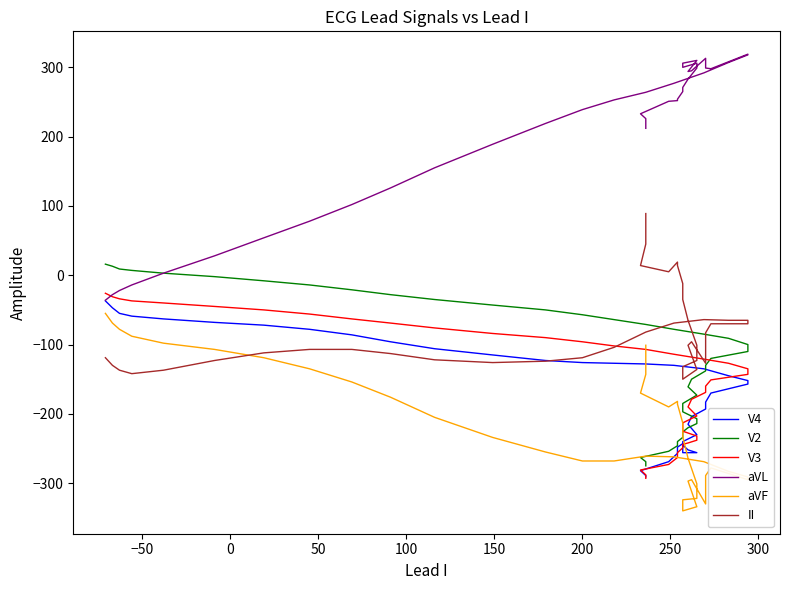

Which series has the largest total across all categories?

aVL